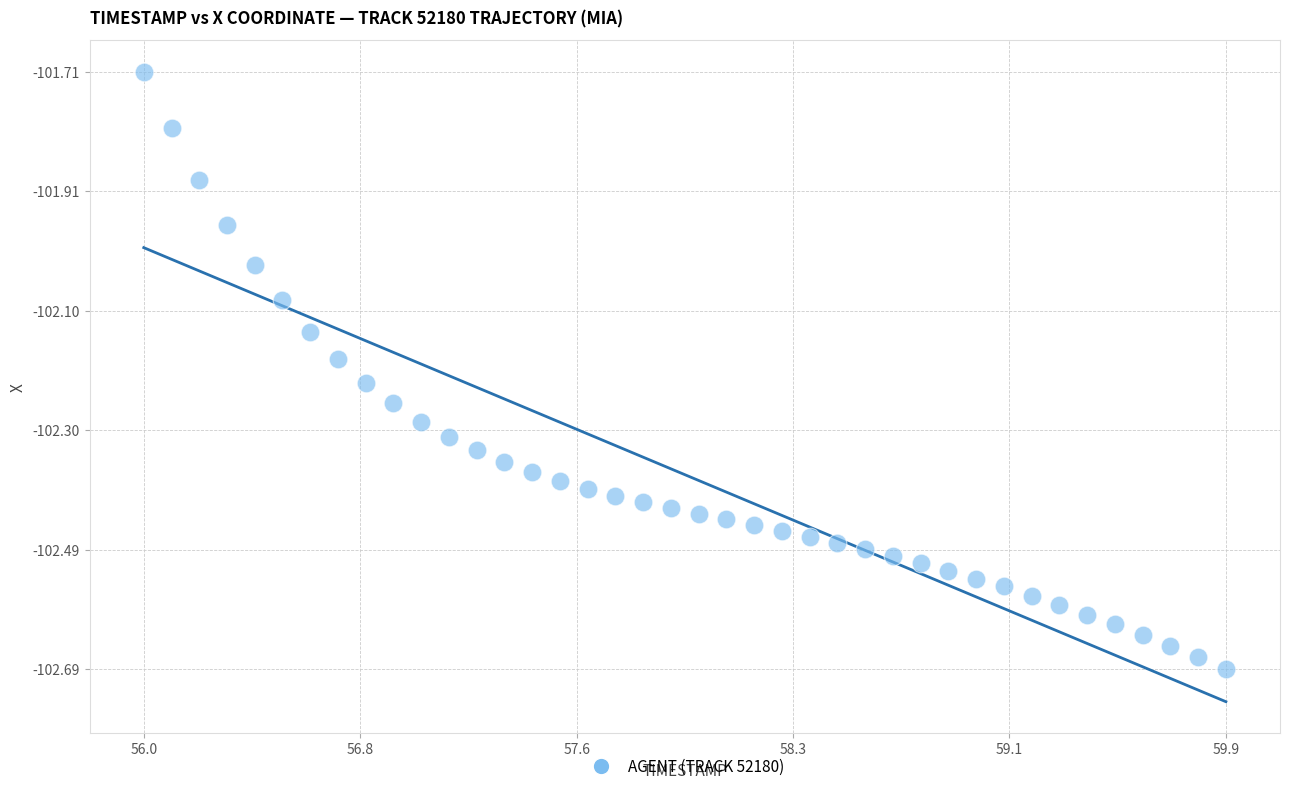

What is the range of X values (max minus min)?

3.9